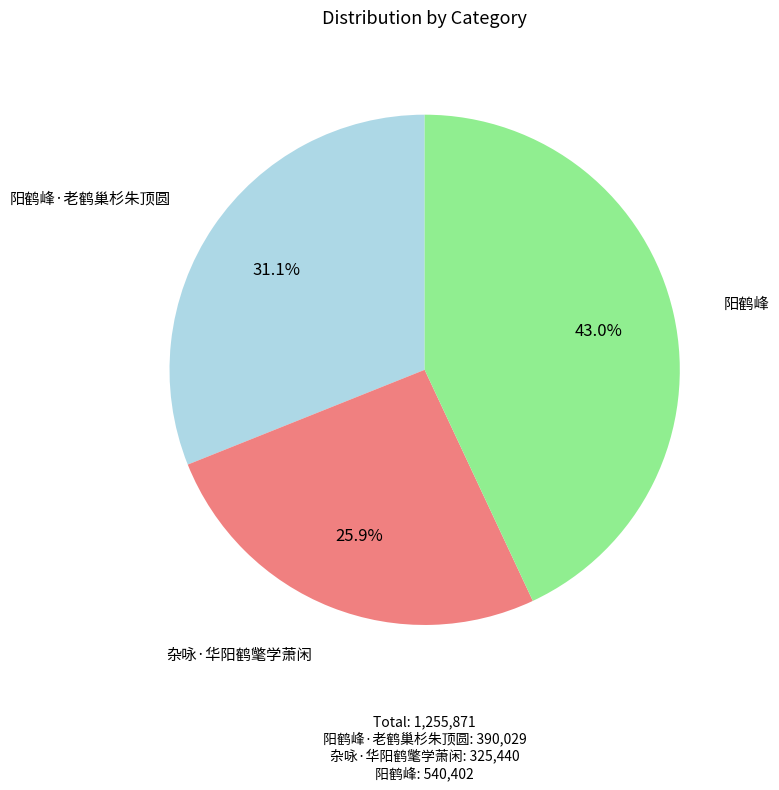

What percentage is the 阳鹤峰·老鹤巢杉朱顶圆 slice, to the nearest percent?

31%